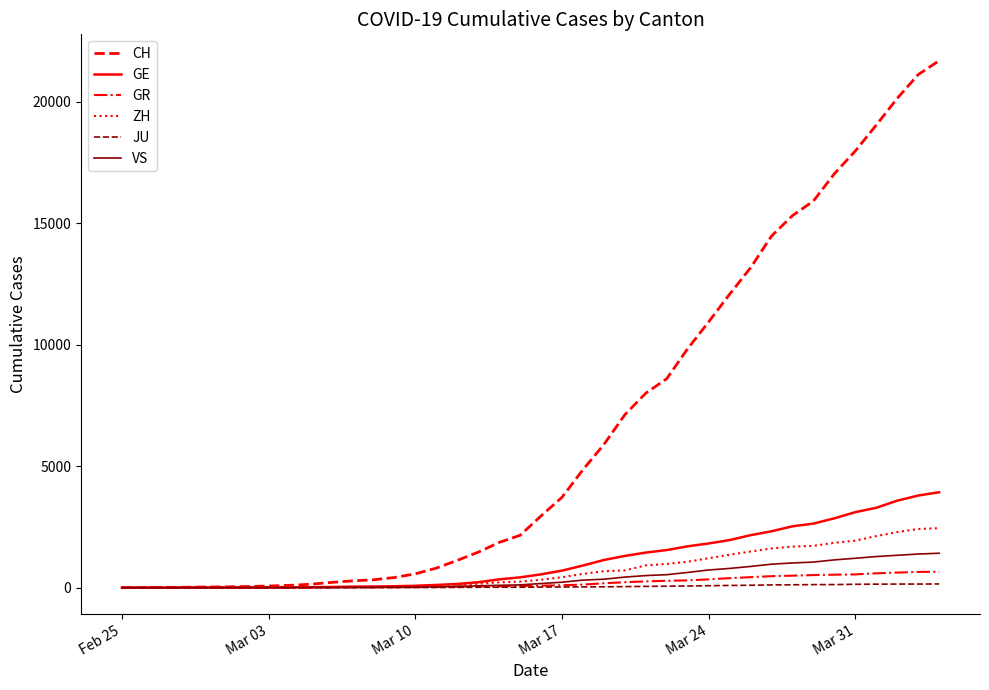

What is the greatest value displayed?

21694